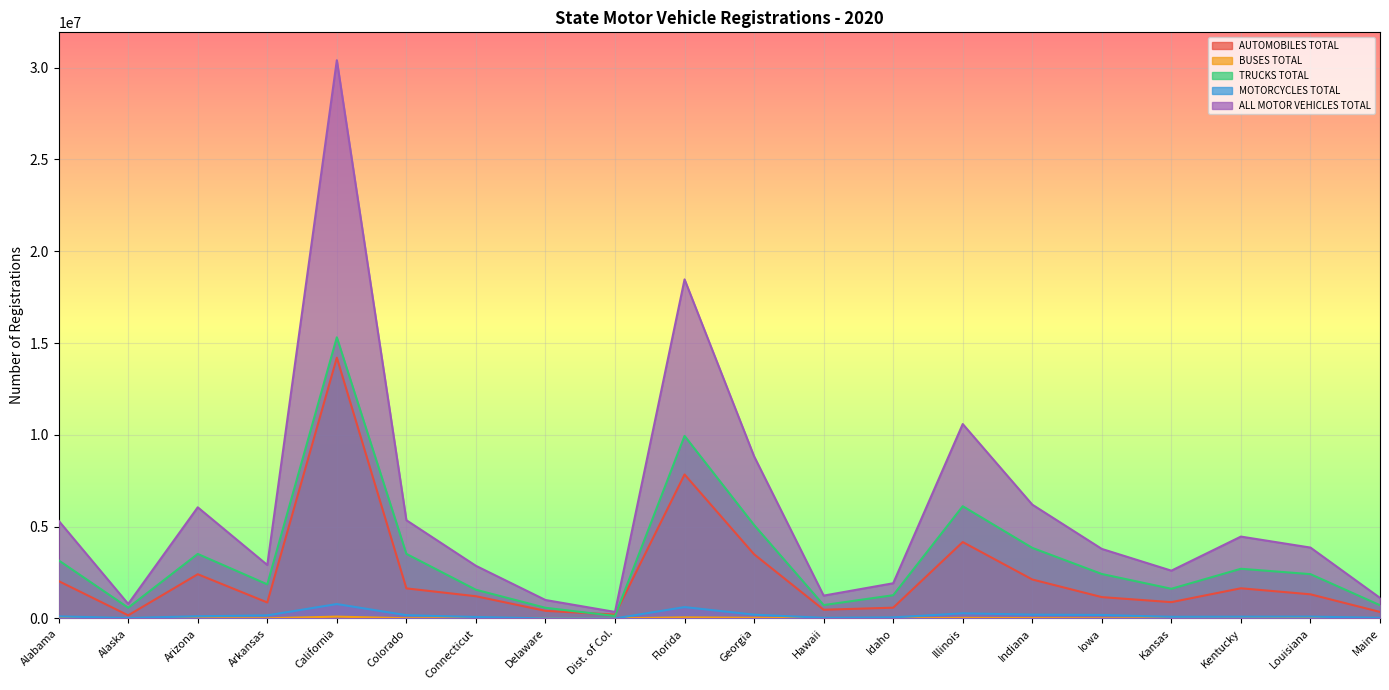

Between which two adjacent categories do MOTORCYCLES TOTAL and BUSES TOTAL first intersect?

Delaware and Dist. of Col.